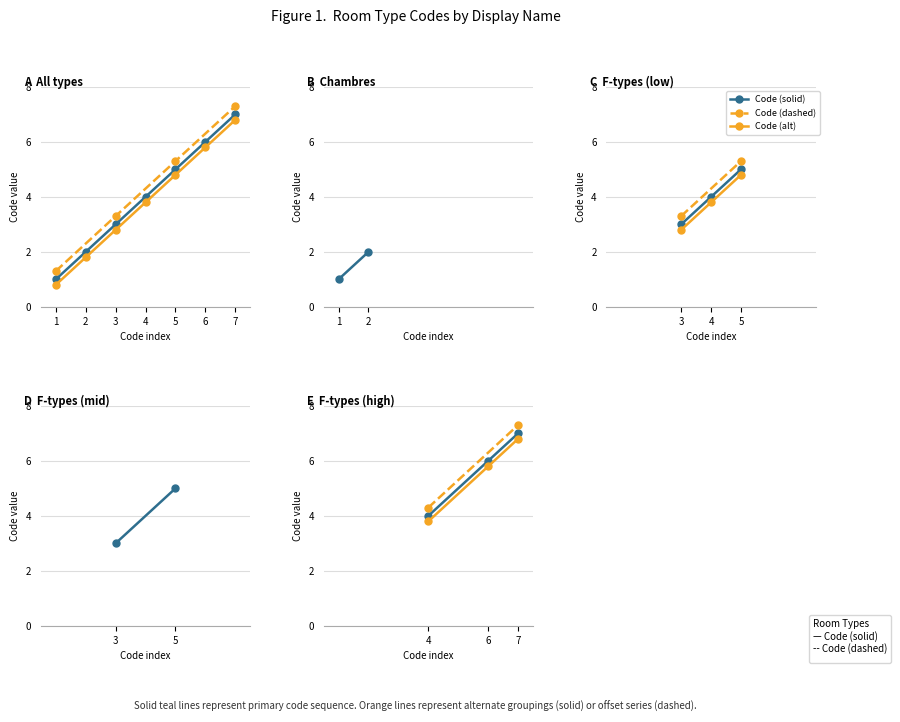

Reading left to right, what are all the values shown in this chart?

1	2	3	4	5	6	7